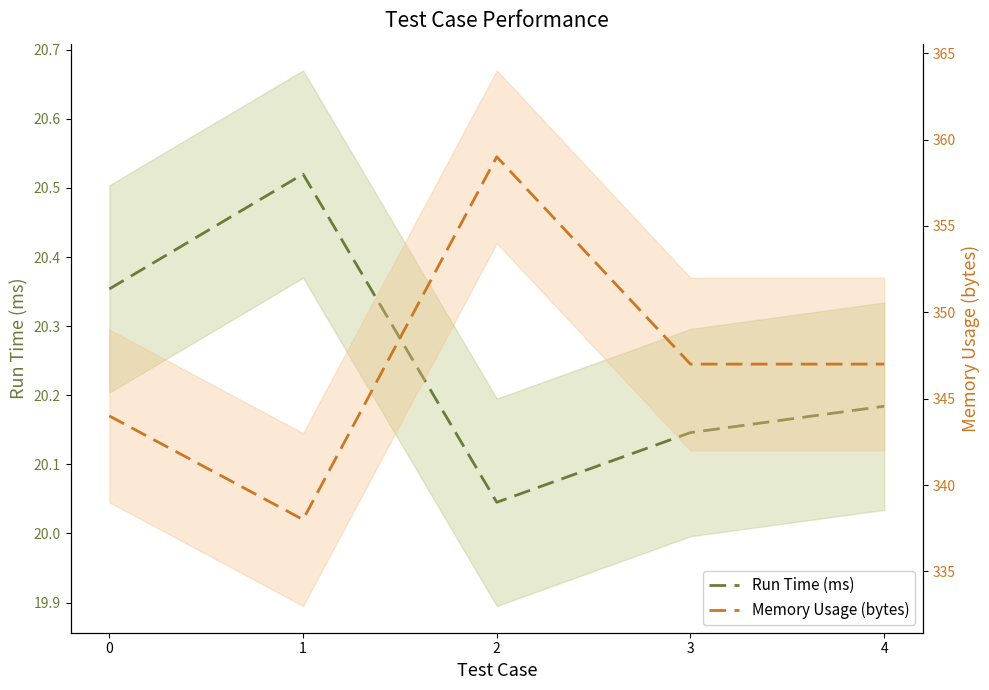

What is the value of the Run Time (ms) point at the 4th from the left?

20.1